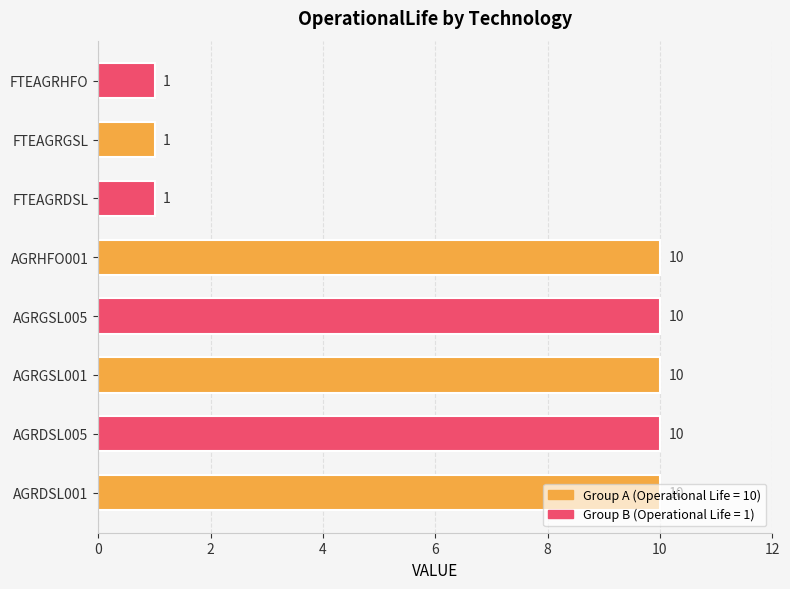

Approximately how many times larger is the value at AGRDSL005 compared to FTEAGRHFO?

10.0